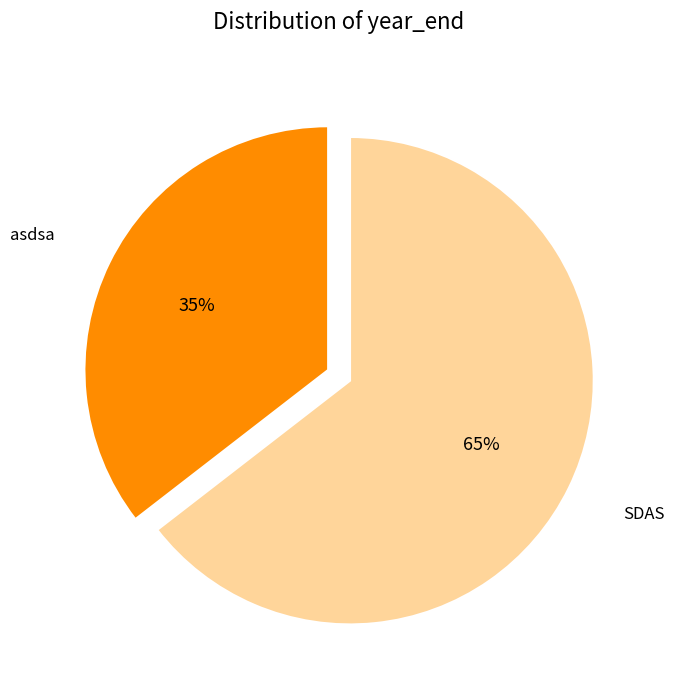

To the nearest percent, what is the average slice percentage?

50%